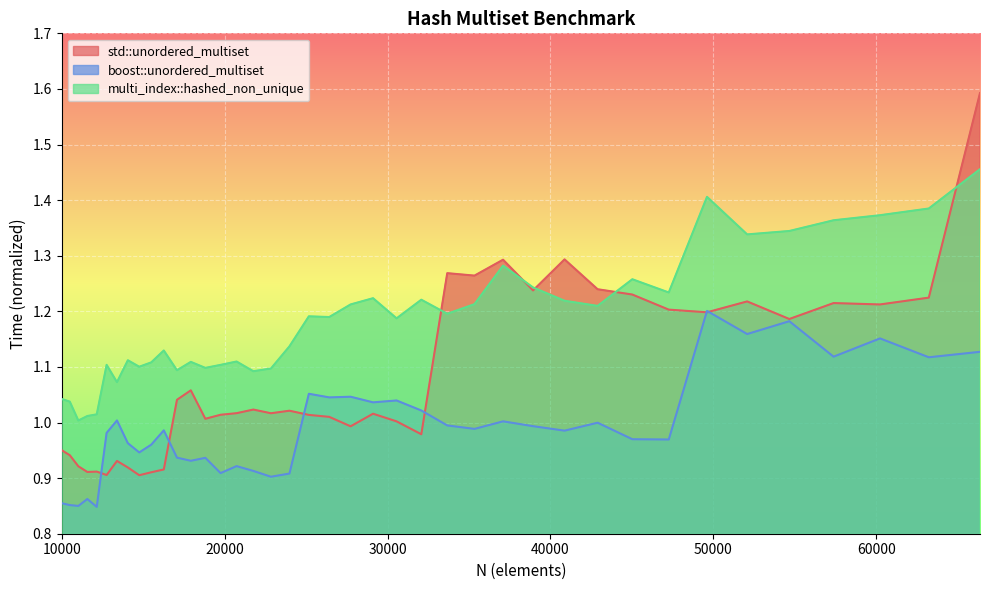

In std::unordered_multiset, how many points are lower than both neighbors (excluding endpoints)?

12